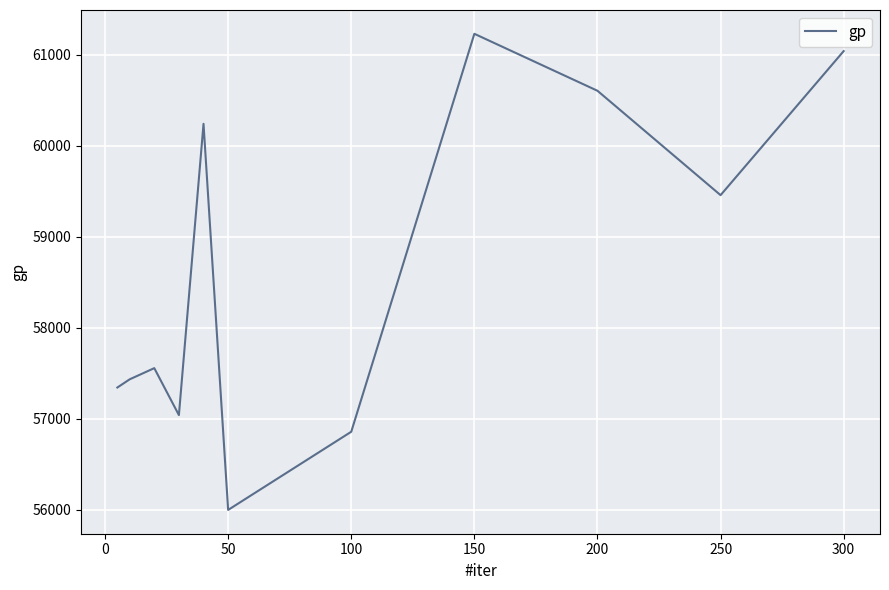

Reading left to right, transcribe all the data shown in this chart.

57342	57432	57555	57039	60240	55997	56856	61229	60603	59456	61039